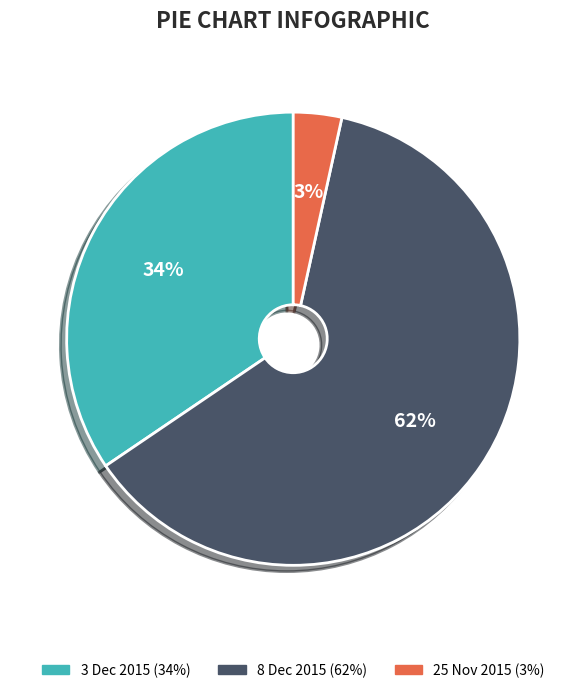

To the nearest percent, what is the average slice percentage?

33%